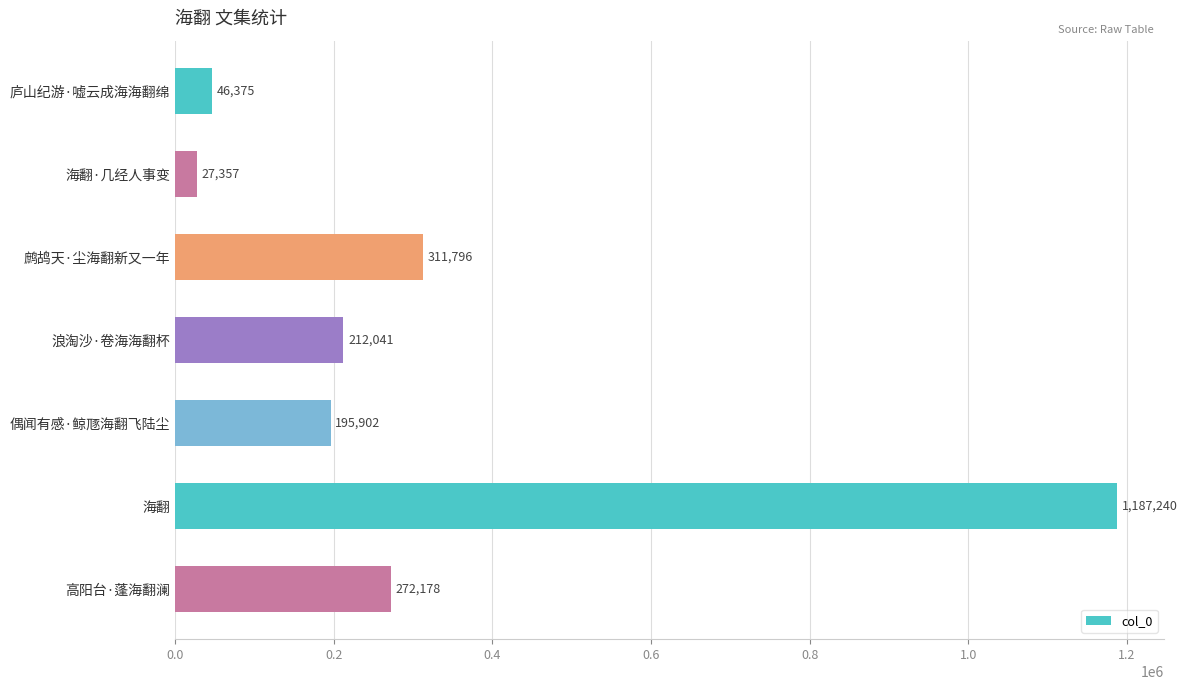

Which label corresponds to the largest value in the chart?

海翻